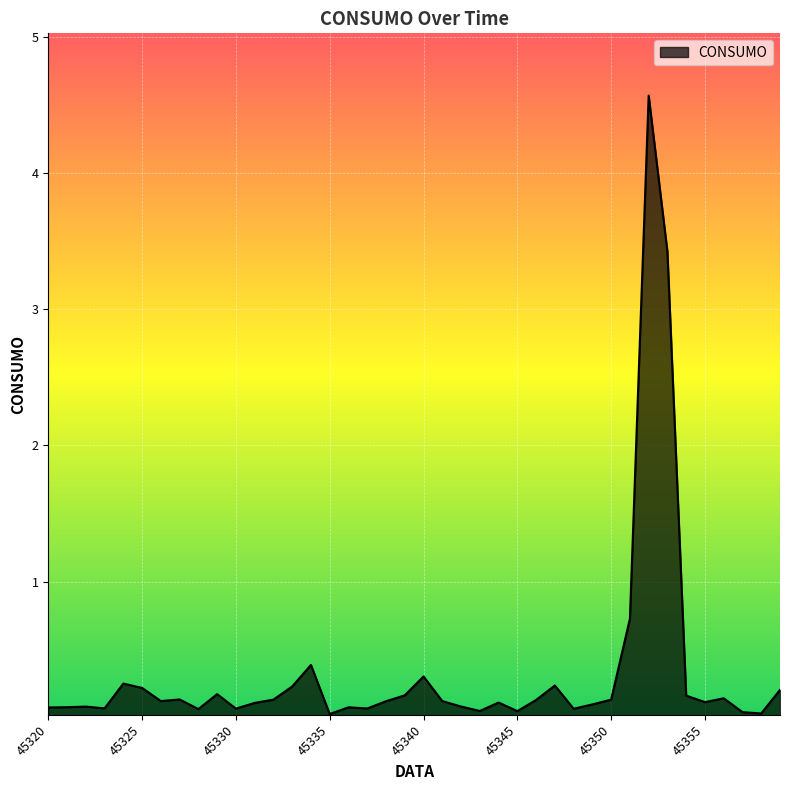

What is the greatest value displayed?

4.6